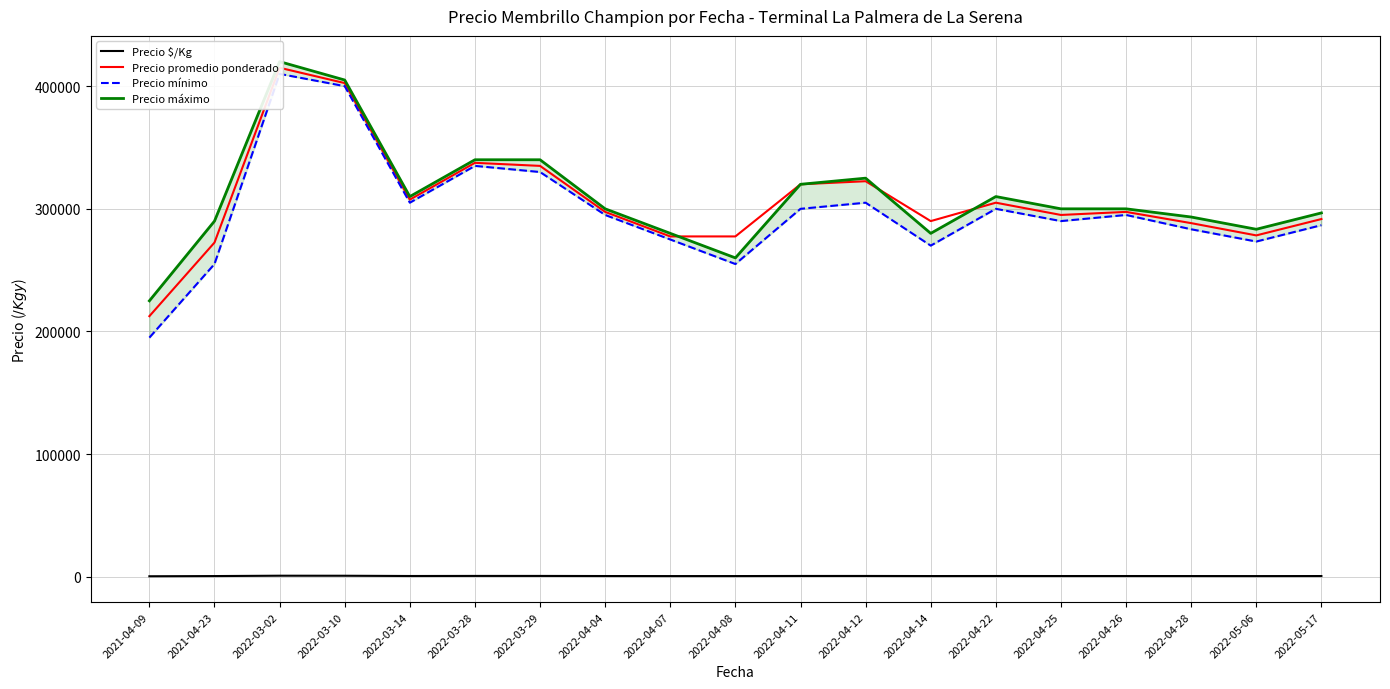

Reading left to right, list all the values displayed in this chart.

Precio $/Kg: 472	631	922	894	683	750	744	661	617	633	711	717	644	678	656	661	641	618	648
Precio promedio ponderado: 212500	272500	415000	402500	307500	337500	335000	297500	277500	277500	320000	322500	290000	305000	295000	297500	288333	278333	291667
Precio mínimo: 195000	255000	410000	400000	305000	335000	330000	295000	275000	255000	300000	305000	270000	300000	290000	295000	283333	273333	286667
Precio máximo: 225000	290000	420000	405000	310000	340000	340000	300000	280000	260000	320000	325000	280000	310000	300000	300000	293333	283333	296667